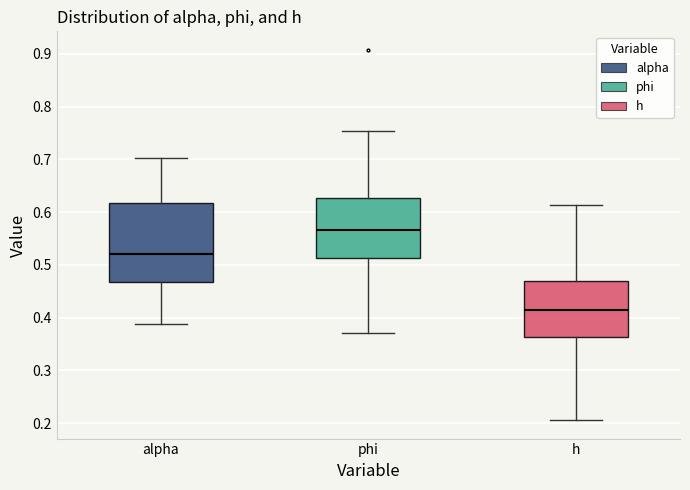

Which box has the highest median line?

phi